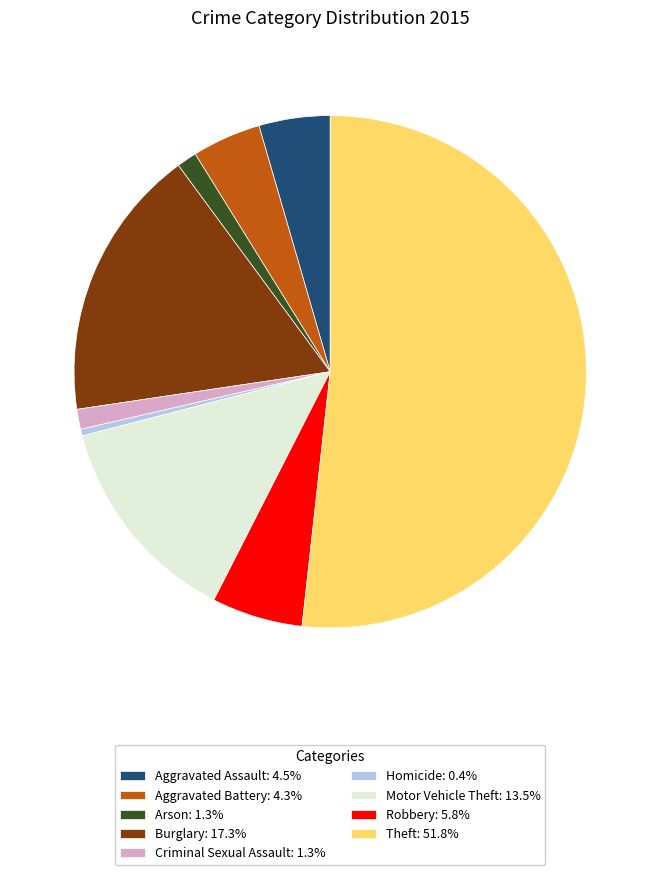

Is it true that Burglary is 11% of the pie?

False